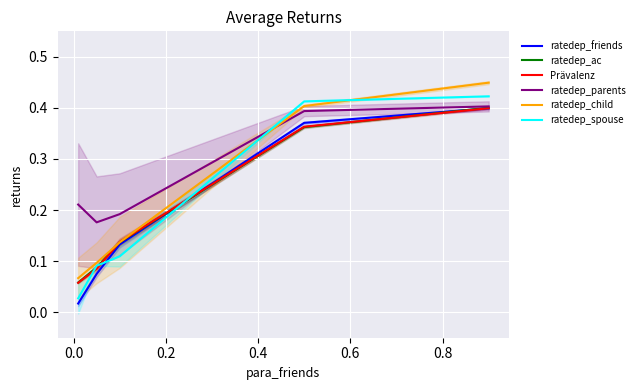

True or false: ratedep_parents and ratedep_friends cross at least once.

False